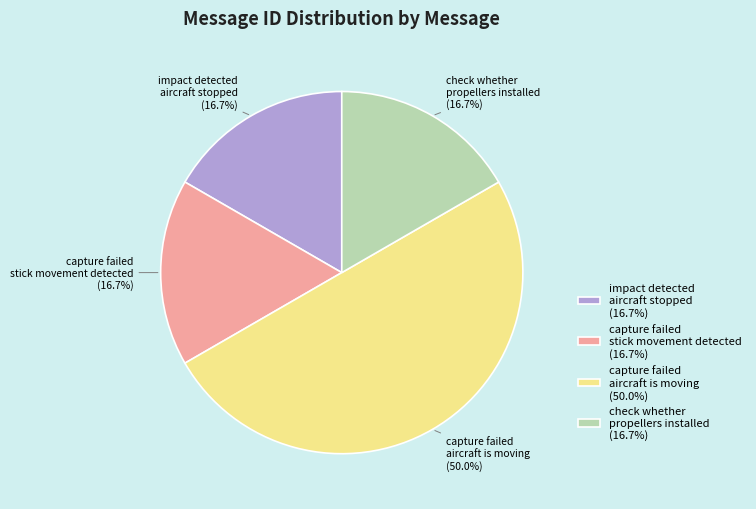

How many slices are in this pie chart?

4